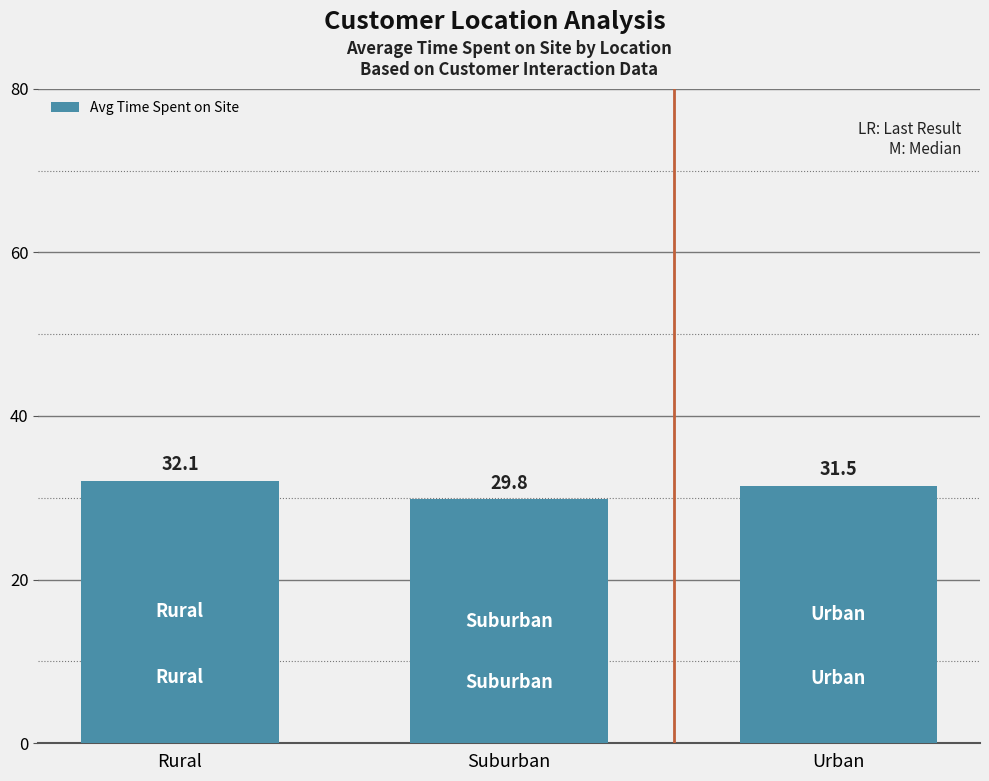

Reading left to right, what are all the values shown in this chart?

Rural=32.1	Suburban=29.8	Urban=31.5